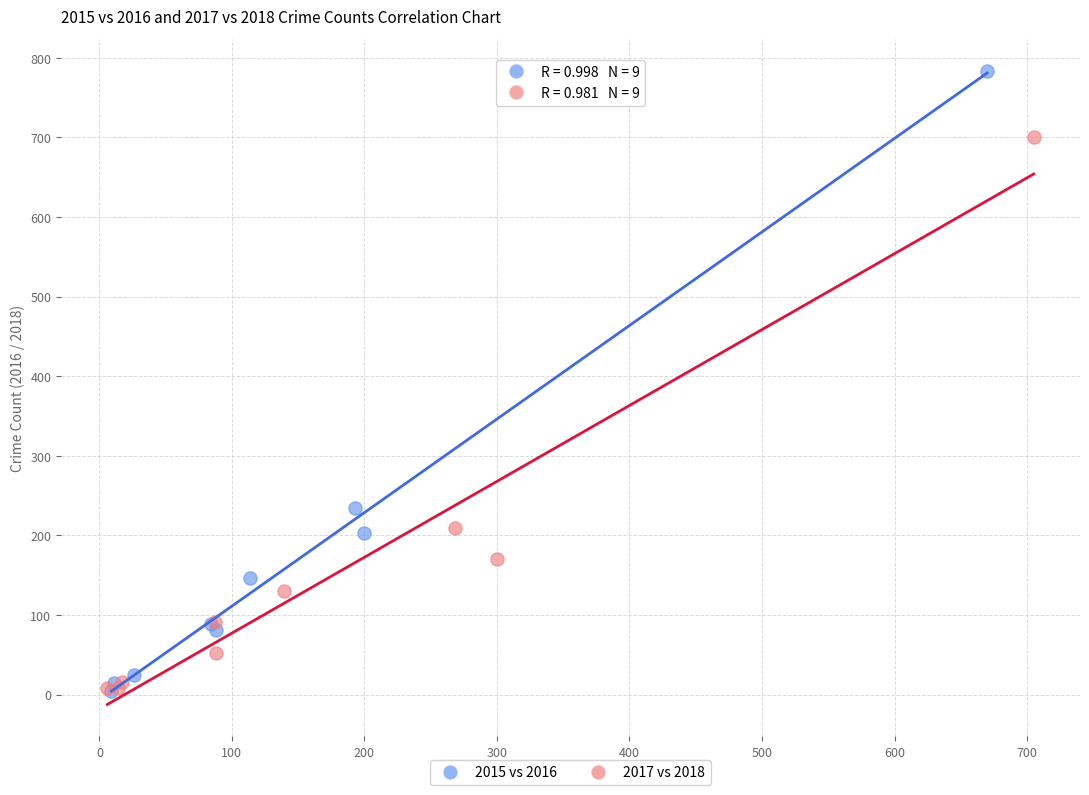

Which series reaches the maximum Y coordinate?

2015 vs 2016